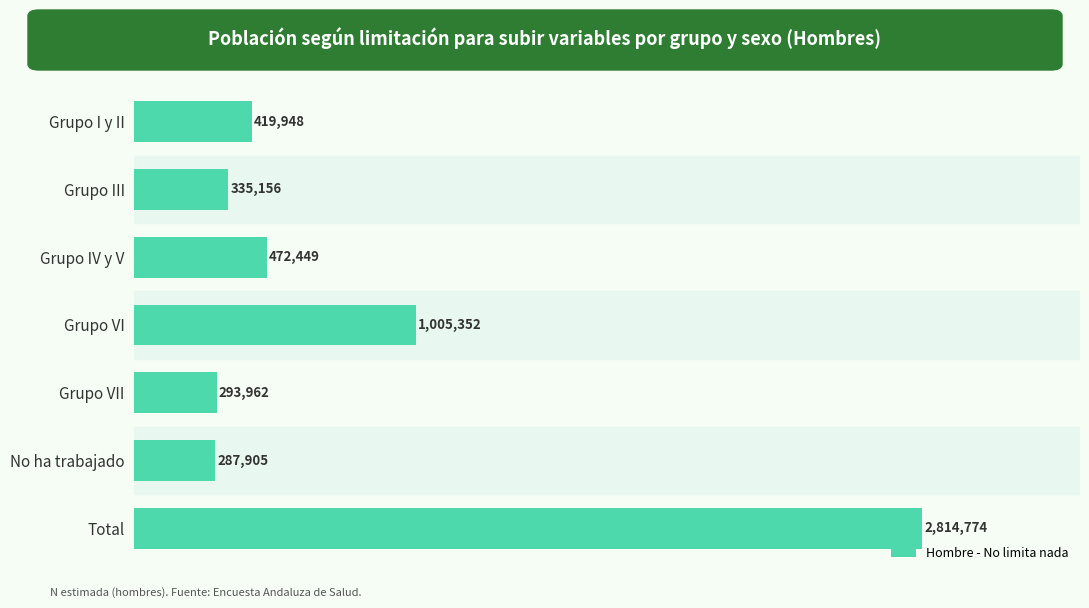

Does the chart contain any negative values?

No